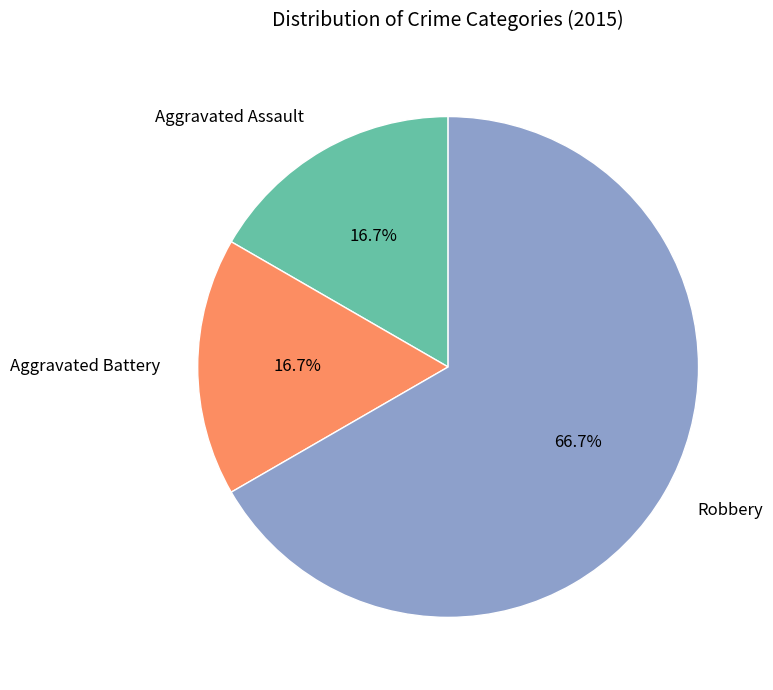

Which category accounts for the majority?

Robbery